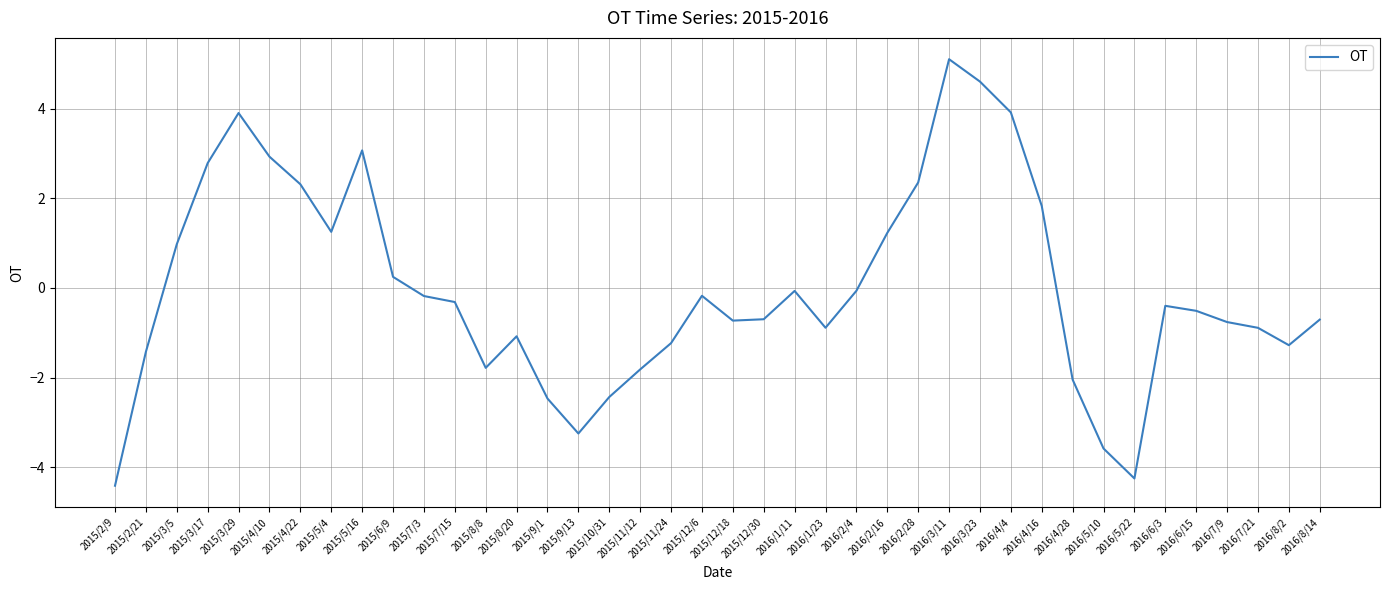

Which label corresponds to the largest value in the chart?

2016/3/11